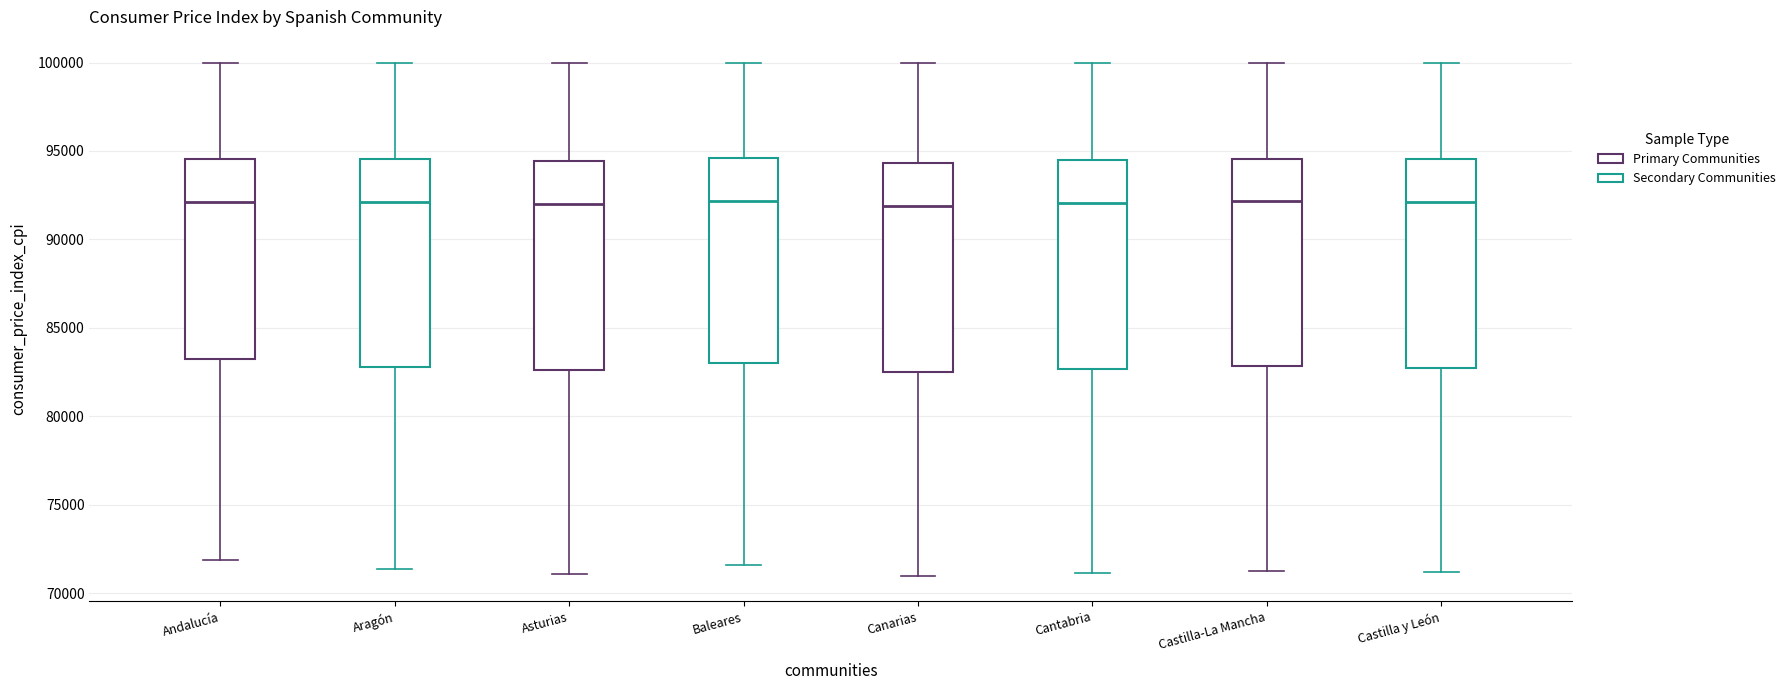

Reading left to right, transcribe this box plot: for each box, give where its median line is, the range the box spans, and where its two whiskers end, as read against the y-axis. The values are not printed on the chart, so give them approximately, as read against the axis.

Andalucía: median 92000, box 83000 to 94500, whiskers 72000 to 100000
Aragón: median 92000, box 83000 to 94500, whiskers 71500 to 100000
Asturias: median 92000, box 82500 to 94500, whiskers 71000 to 100000
Baleares: median 92000, box 83000 to 94500, whiskers 71500 to 100000
Canarias: median 92000, box 82500 to 94500, whiskers 71000 to 100000
Cantabria: median 92000, box 82500 to 94500, whiskers 71000 to 100000
Castilla-La Mancha: median 92000, box 83000 to 94500, whiskers 71500 to 100000
Castilla y León: median 92000, box 82500 to 94500, whiskers 71000 to 100000